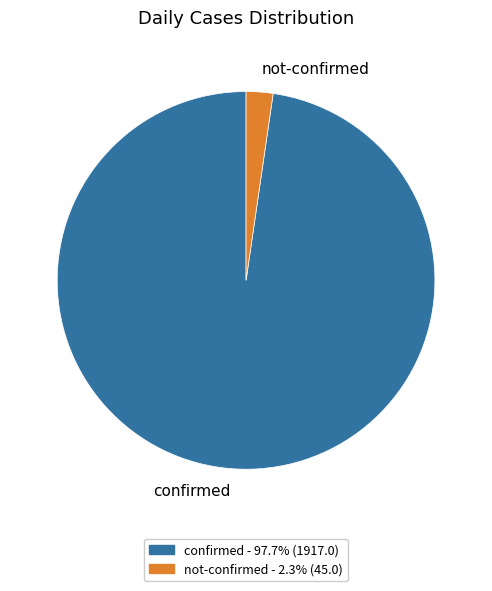

Which slice represents more than half of the pie?

confirmed